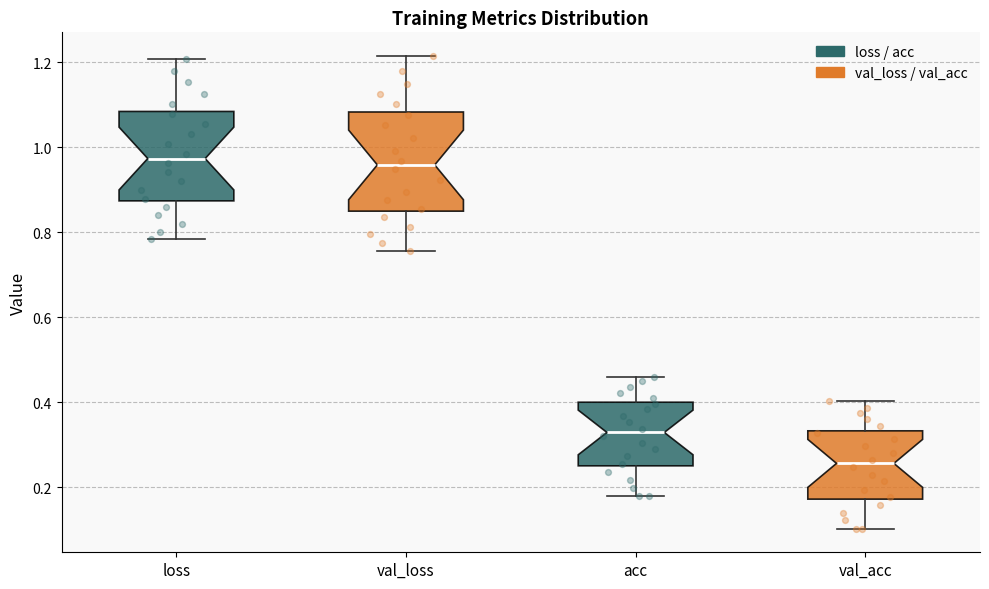

Reading left to right, transcribe this box plot: for each box, give where its median line is, the range the box spans, and where its two whiskers end, as read against the y-axis. The values are not printed on the chart, so give them approximately, as read against the axis.

loss: median 0.98, box 0.88 to 1.08, whiskers 0.78 to 1.20
val_loss: median 0.96, box 0.84 to 1.08, whiskers 0.76 to 1.22
acc: median 0.32, box 0.26 to 0.40, whiskers 0.18 to 0.46
val_acc: median 0.26, box 0.18 to 0.34, whiskers 0.10 to 0.40